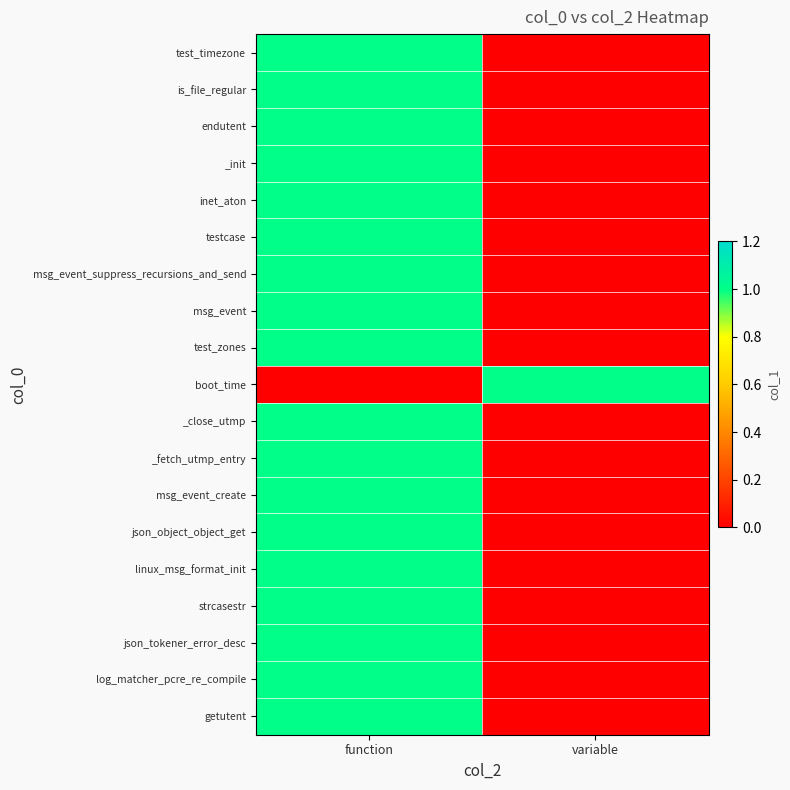

At which category is the sum across all series the highest?

function